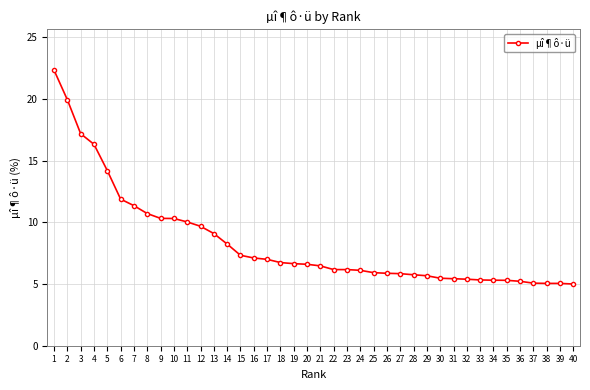

Does the chart have visible grid lines?

Yes